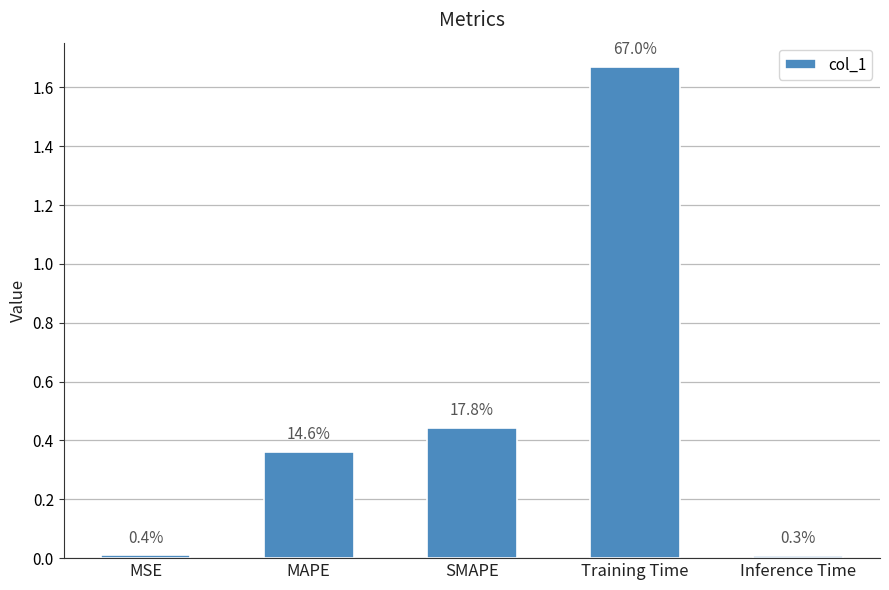

Reading left to right, list all the values displayed in this chart.

MSE=0.0	MAPE=0.4	SMAPE=0.4	Training Time=1.7	Inference Time=0.0